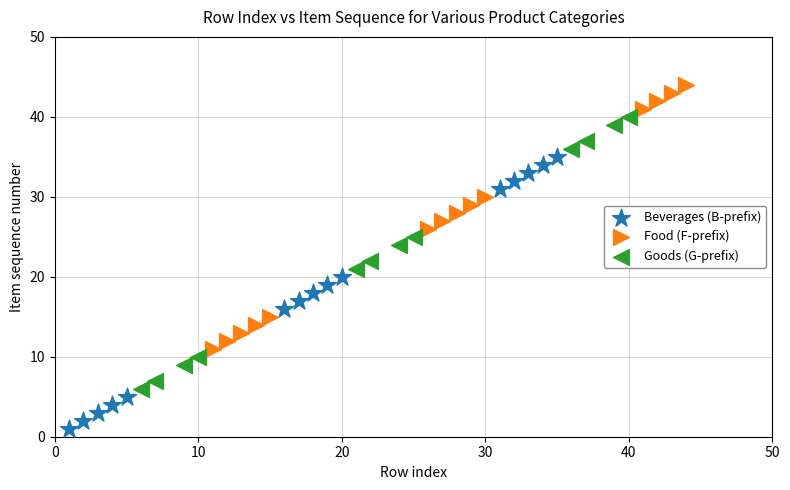

What are all the series names shown in the legend?

Beverages (B-prefix), Food (F-prefix), Goods (G-prefix)